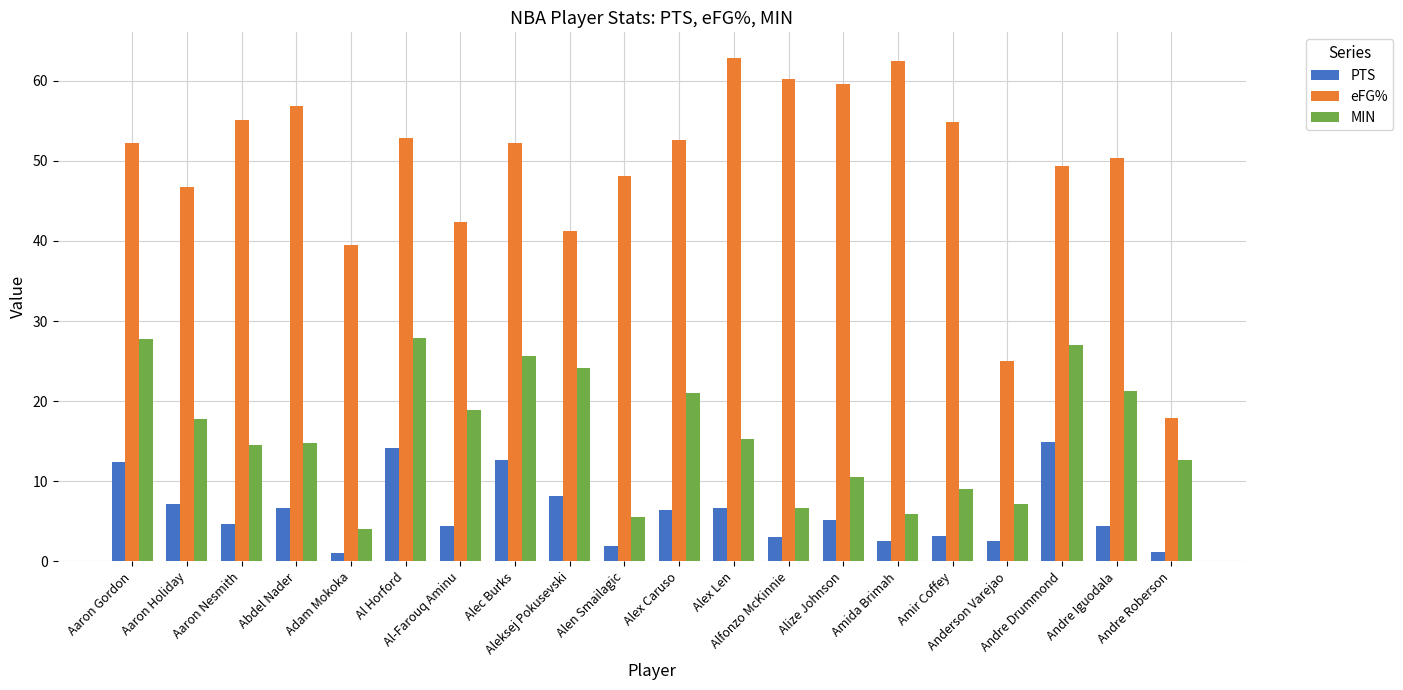

What is the maximum value for MIN?

27.9